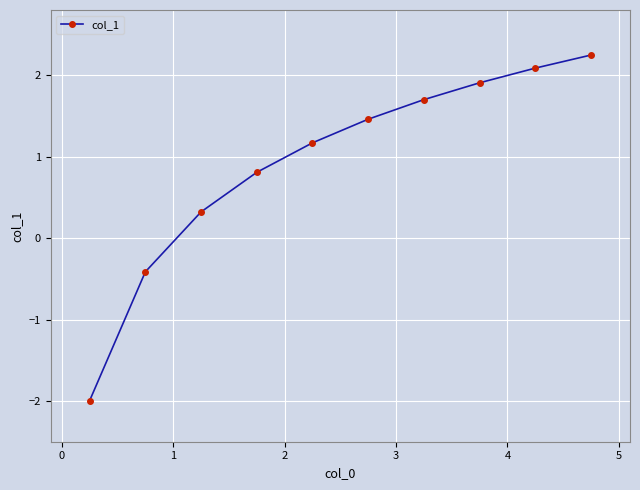

Reading left to right, what are all the values shown in this chart?

-2.0	-0.4	0.3	0.8	1.2	1.5	1.7	1.9	2.1	2.2